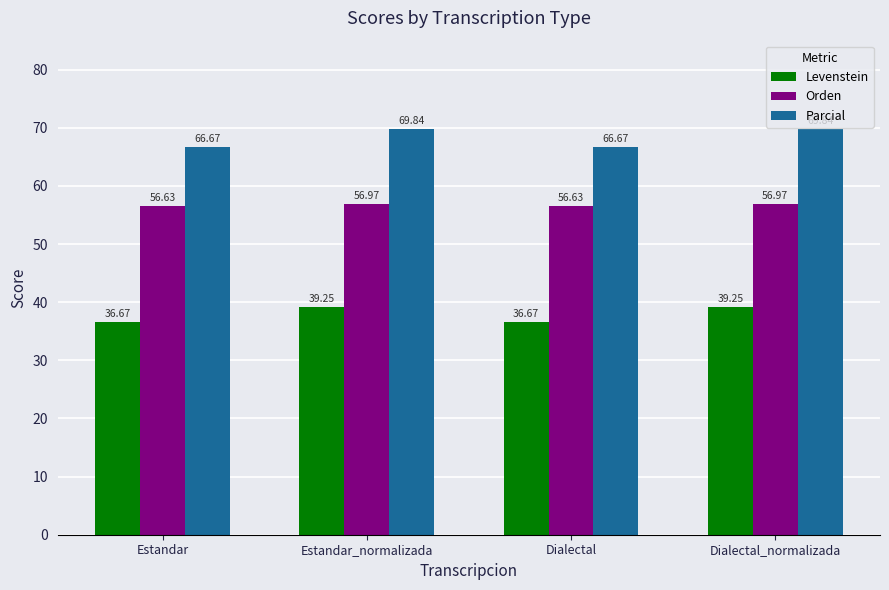

What is the difference between the highest and lowest values at Dialectal_normalizada?

30.6